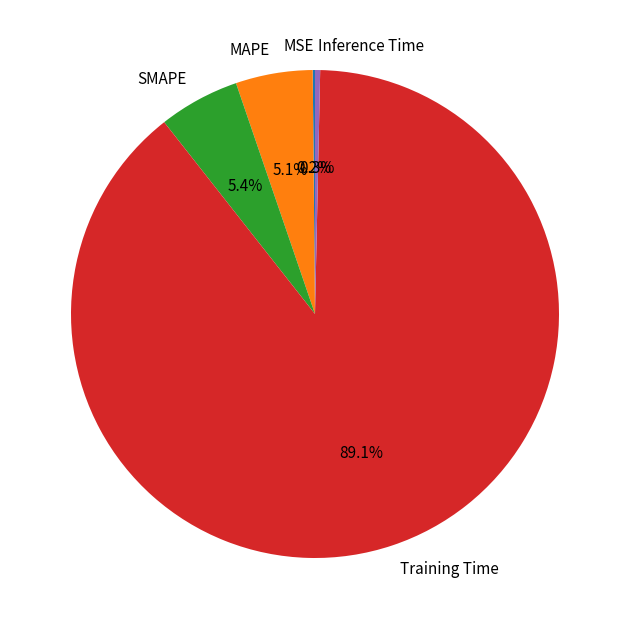

Combined, do Training Time and SMAPE account for over 50%?

Yes